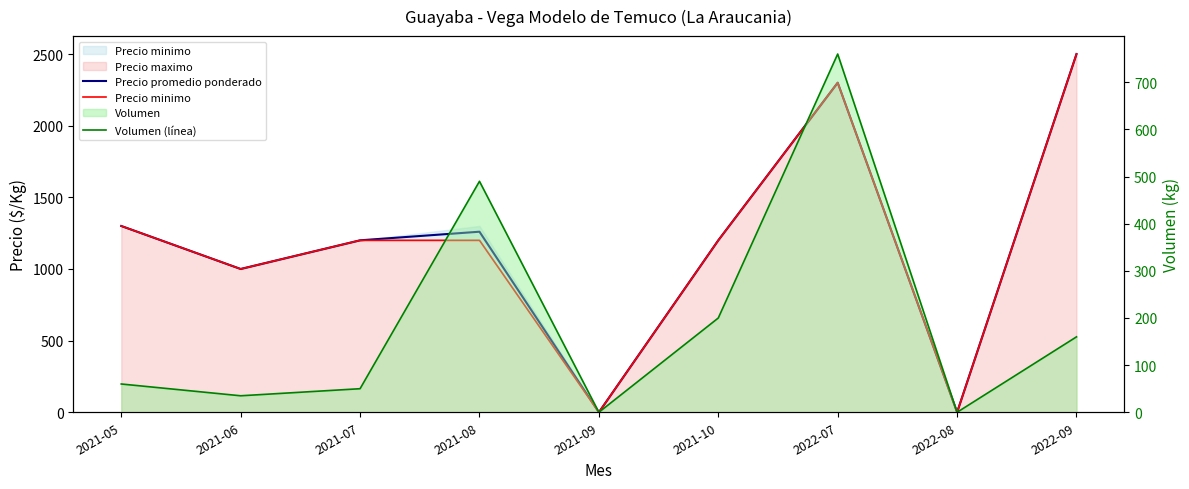

What is the value of the Precio promedio ponderado point at the 1st from the left?

1300